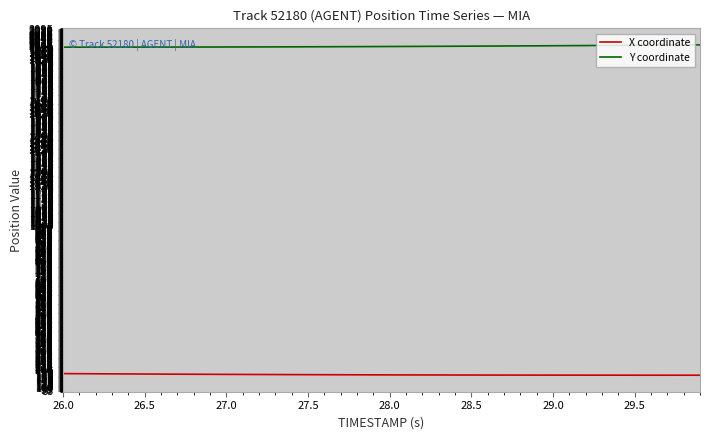

Rank the series by their average value, from highest to lowest.

Y coordinate, X coordinate